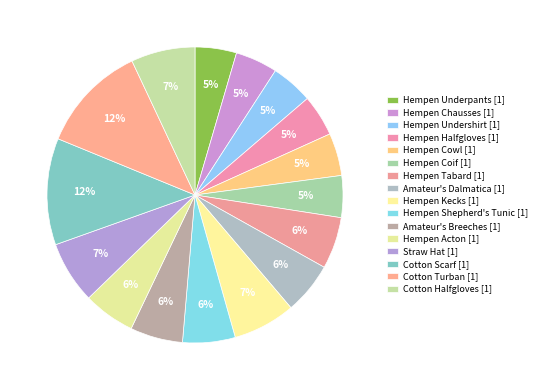

Is it true that Hempen Underpants [1] is 17% of the pie?

False